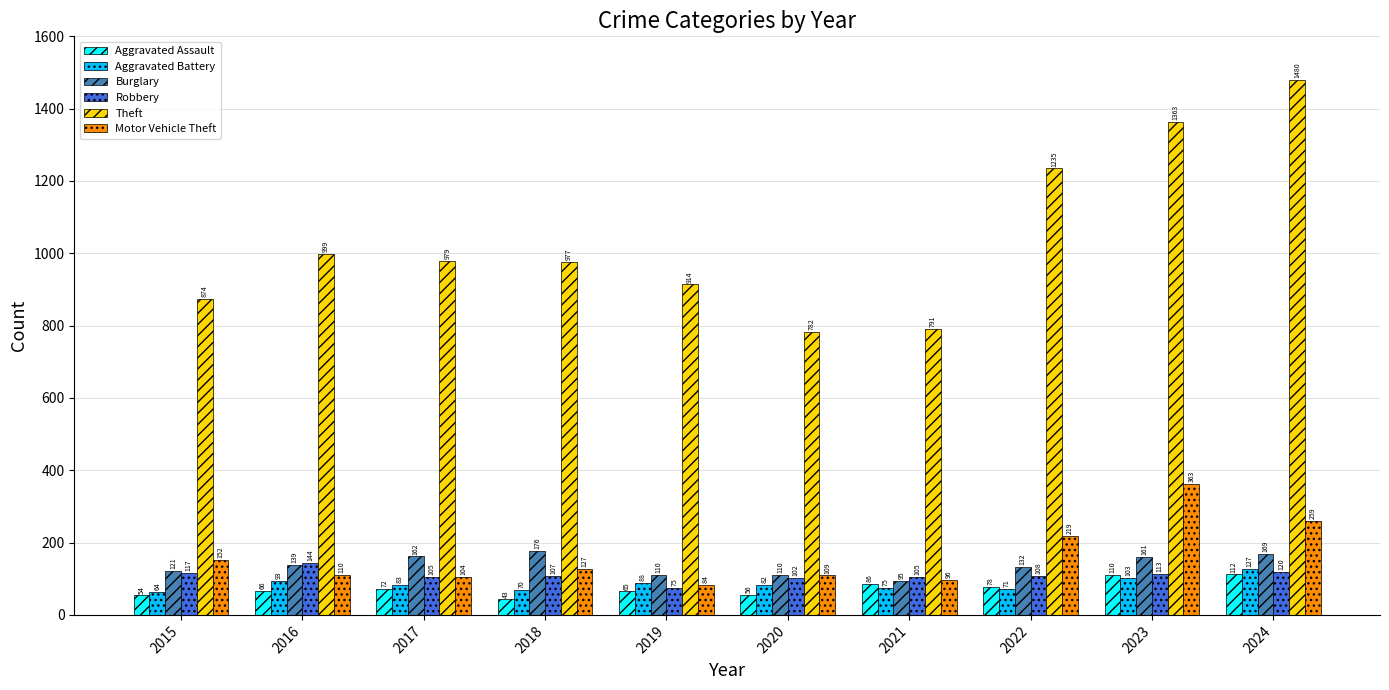

Reading right to left, extract all data points from this chart.

Aggravated Assault: 112	110	78	86	56	65	43	72	66	54
Aggravated Battery: 127	103	71	75	82	88	70	83	93	64
Burglary: 169	161	132	95	110	110	176	162	139	121
Robbery: 120	113	108	105	102	75	107	105	144	117
Theft: 1480	1363	1235	791	782	914	977	979	999	874
Motor Vehicle Theft: 259	363	219	96	109	84	127	104	110	152